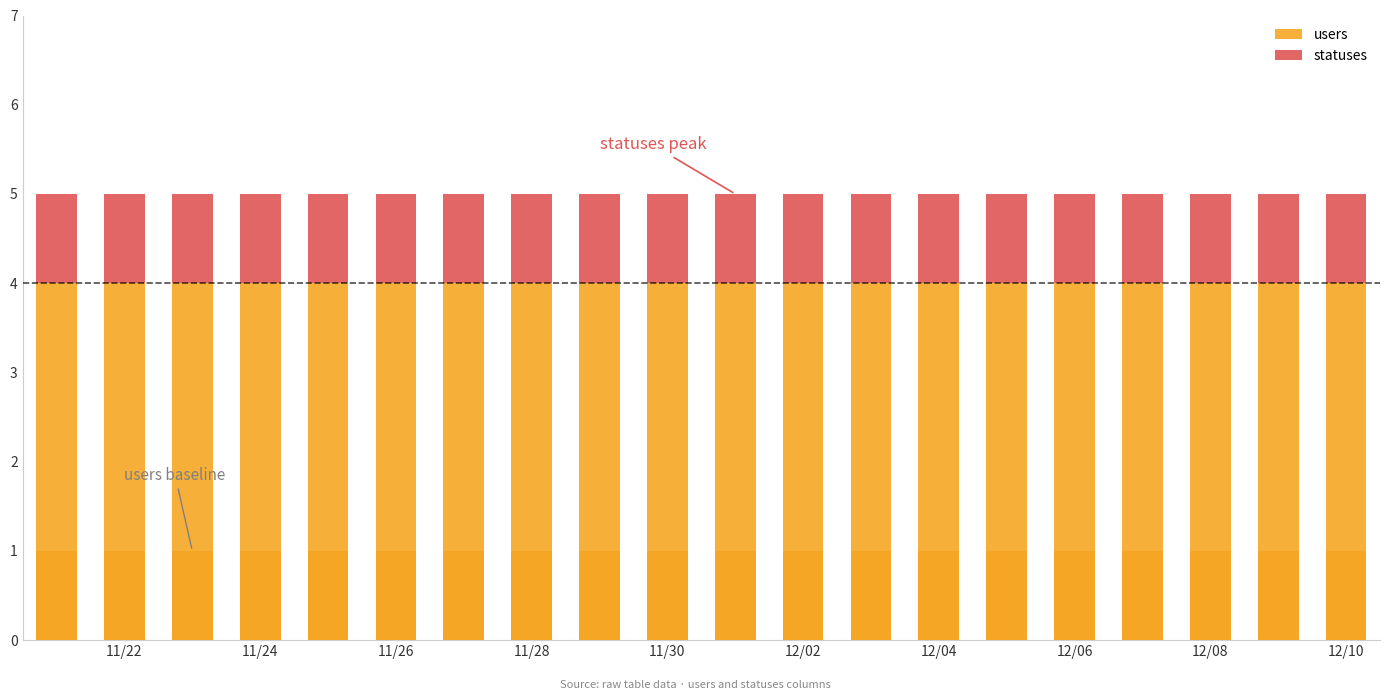

Is it true that users equals 1 at 2022-11-25?

False